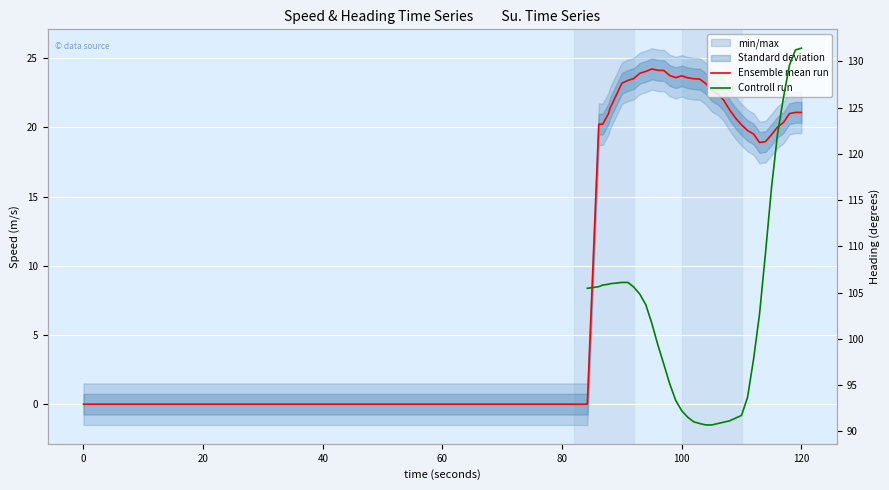

Rank the series by their maximum value, from highest to lowest.

Ensemble mean run, Controll run